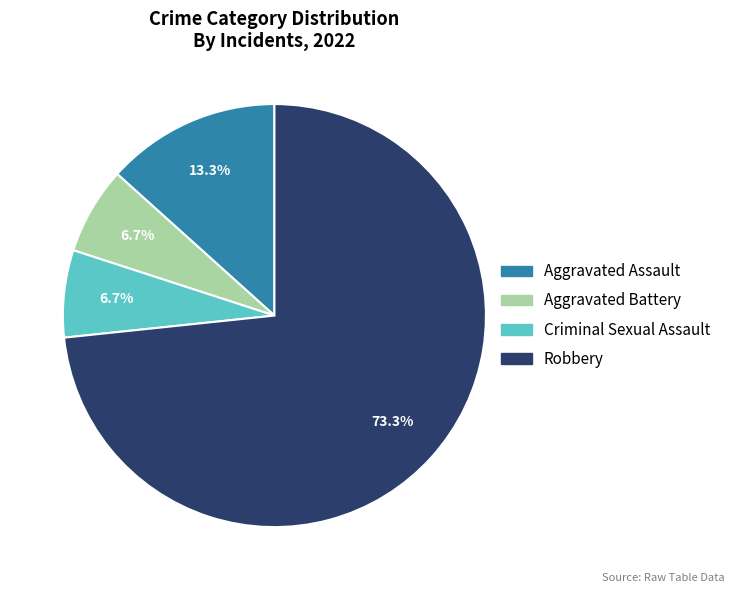

Which has a higher value, Criminal Sexual Assault or Aggravated Assault?

Aggravated Assault